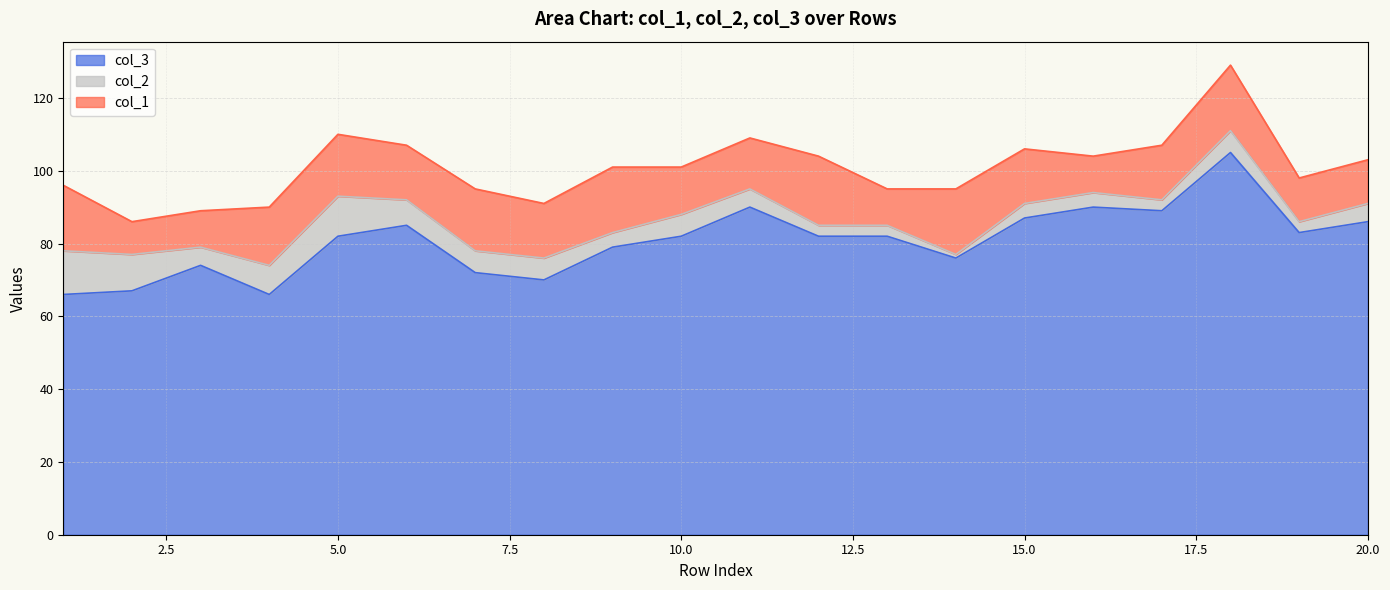

How many data points in col_2 are less than 5?

8